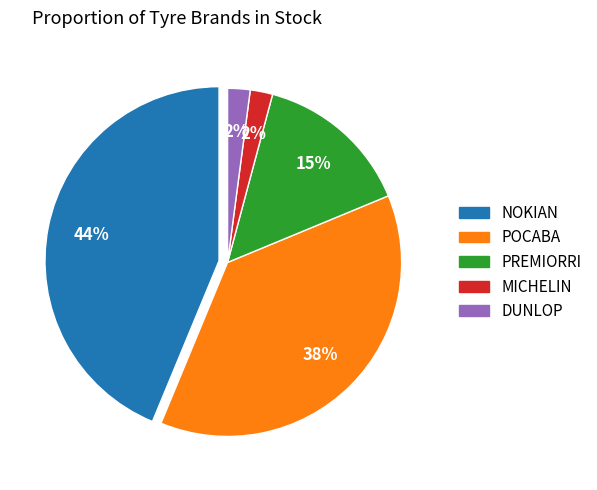

To the nearest percent, what is the difference between the largest and smallest slice percentages?

42%